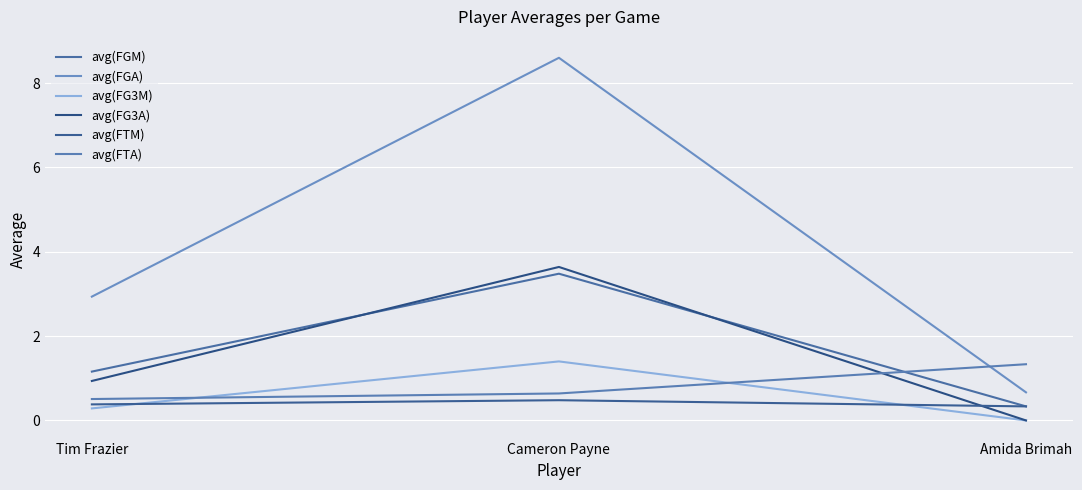

How many avg(FTA) values are between 0 and 1?

2